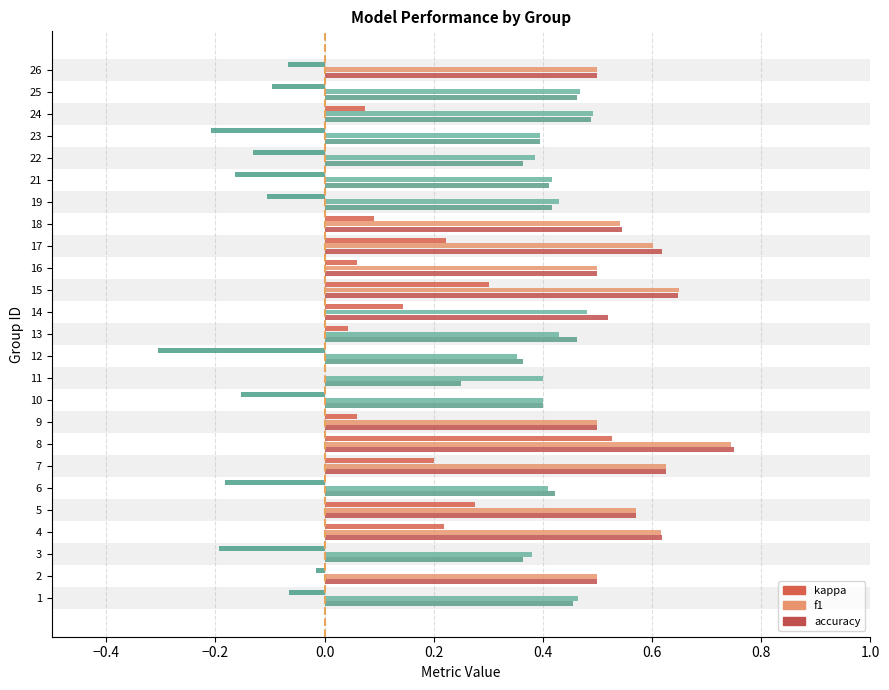

Reading left to right, extract all data points from this chart.

kappa: 1=-0.1	2=-0.0	3=-0.2	4=0.2	5=0.3	6=-0.2	7=0.2	8=0.5	9=0.1	10=-0.2	11=0.0	12=-0.3	13=0.0	14=0.1	15=0.3	16=0.1	17=0.2	18=0.1	19=-0.1	21=-0.2	22=-0.1	23=-0.2	24=0.1	25=-0.1	26=-0.1
f1: 1=0.5	2=0.5	3=0.4	4=0.6	5=0.6	6=0.4	7=0.6	8=0.7	9=0.5	10=0.4	11=0.4	12=0.4	13=0.4	14=0.5	15=0.7	16=0.5	17=0.6	18=0.5	19=0.4	21=0.4	22=0.4	23=0.4	24=0.5	25=0.5	26=0.5
accuracy: 1=0.5	2=0.5	3=0.4	4=0.6	5=0.6	6=0.4	7=0.6	8=0.8	9=0.5	10=0.4	11=0.2	12=0.4	13=0.5	14=0.5	15=0.6	16=0.5	17=0.6	18=0.5	19=0.4	21=0.4	22=0.4	23=0.4	24=0.5	25=0.5	26=0.5